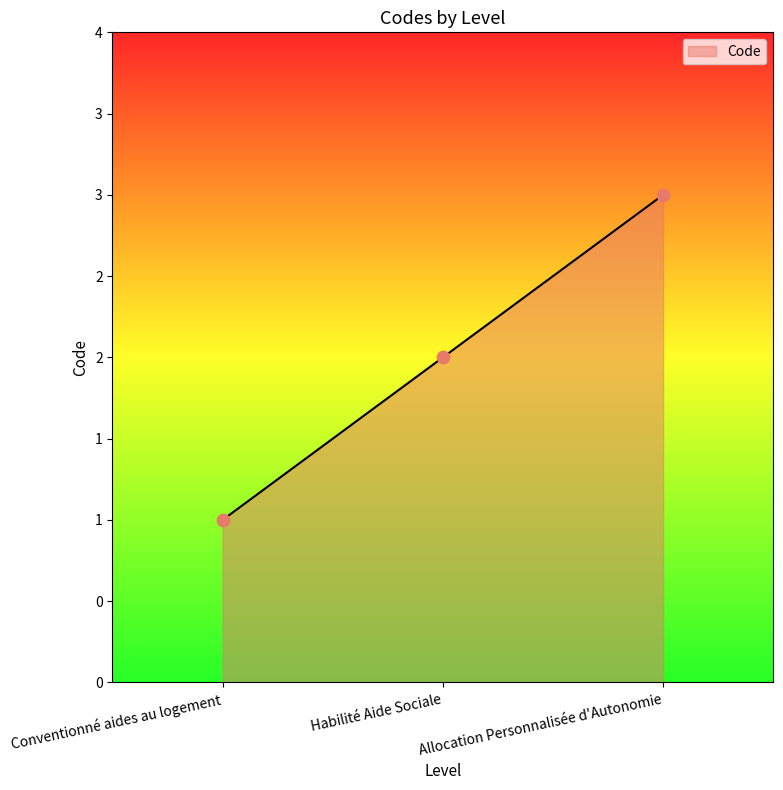

Is this an area chart (filled region under the line)?

Yes